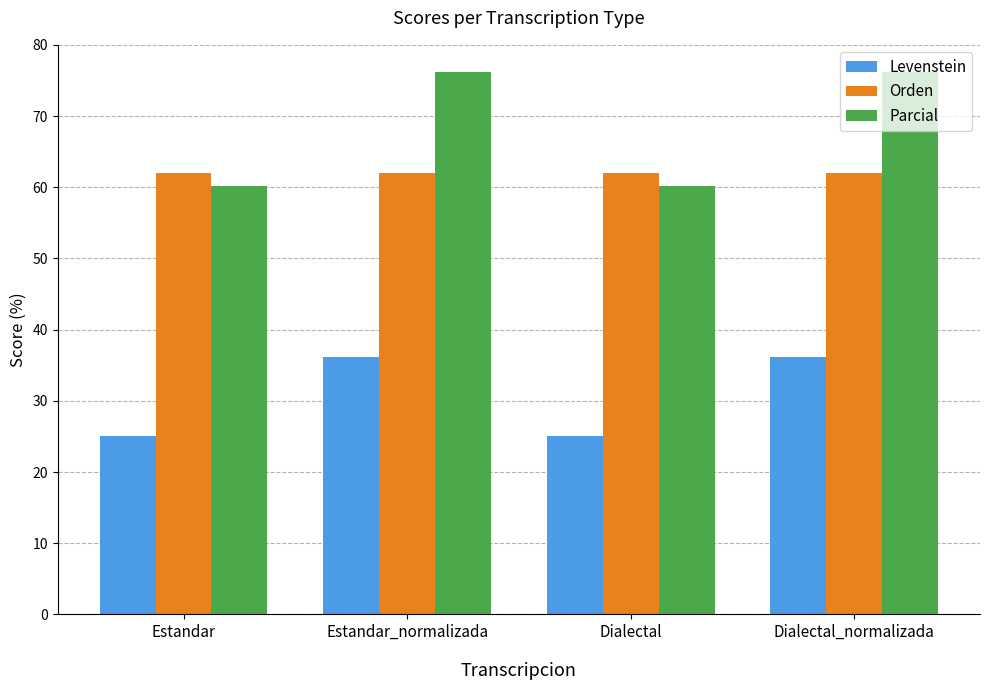

List the series in order of their overall mean, lowest first.

Levenstein, Orden, Parcial